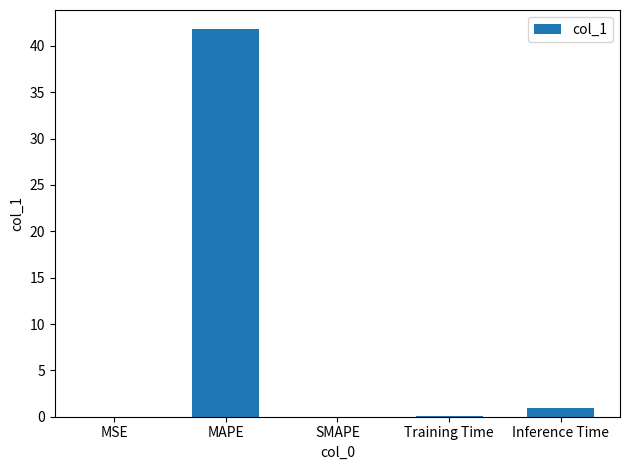

What is the sum of all values?

42.8